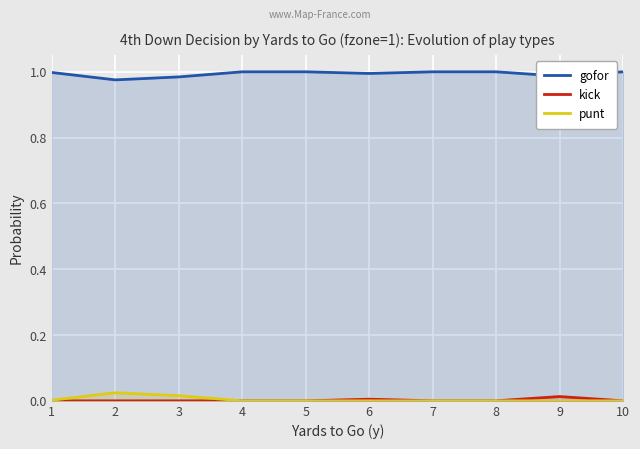

At which label does kick reach its peak?

9